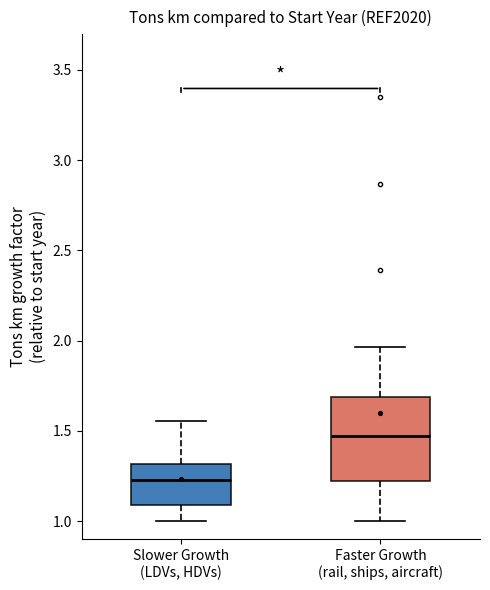

Which box is the tallest, from its lower edge to its upper edge?

Faster Growth (rail, ships, aircraft)